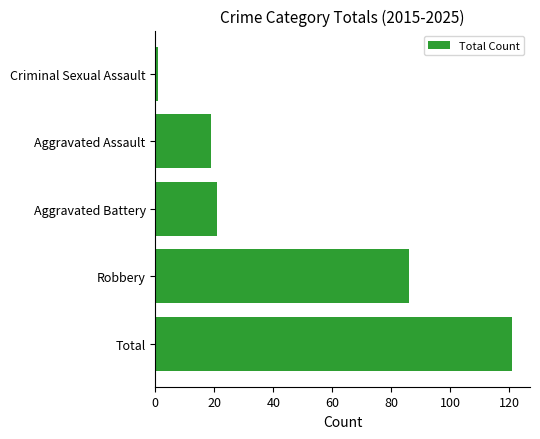

How many bars are there in total?

5